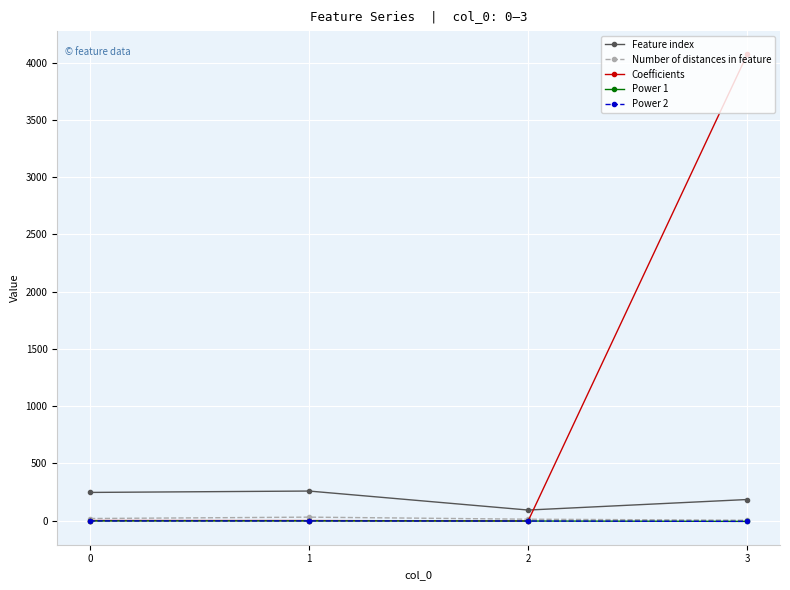

How many lines are shown in the chart?

5